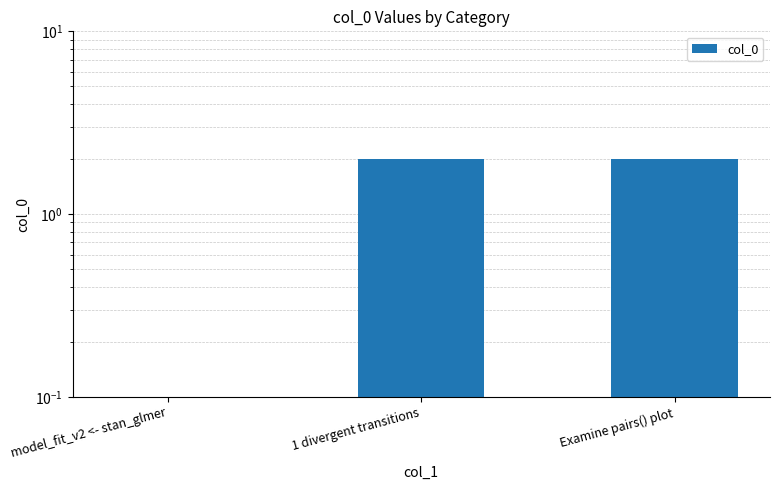

Reading right to left, extract all data points from this chart.

2	2	0